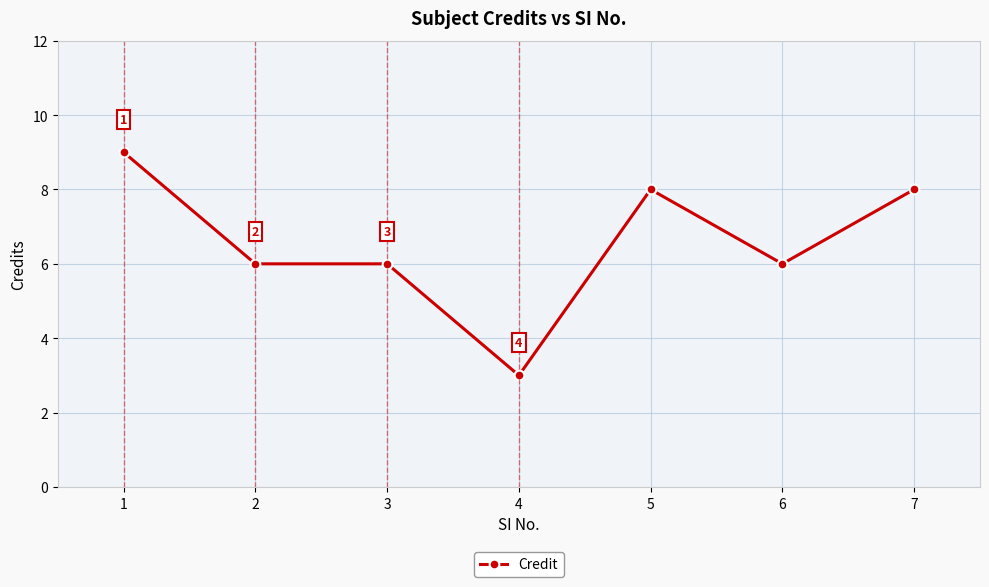

Count the number of data series in this chart.

1